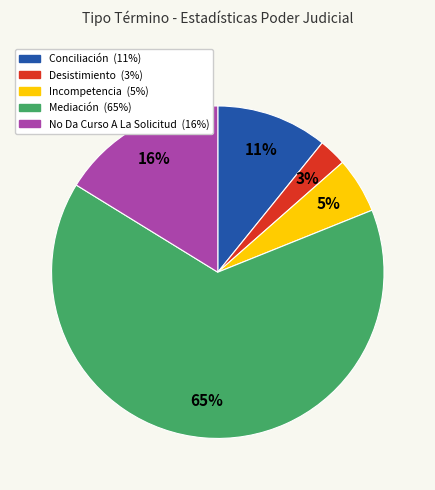

Is the sum of Mediación and No Da Curso A La Solicitud greater than half?

Yes